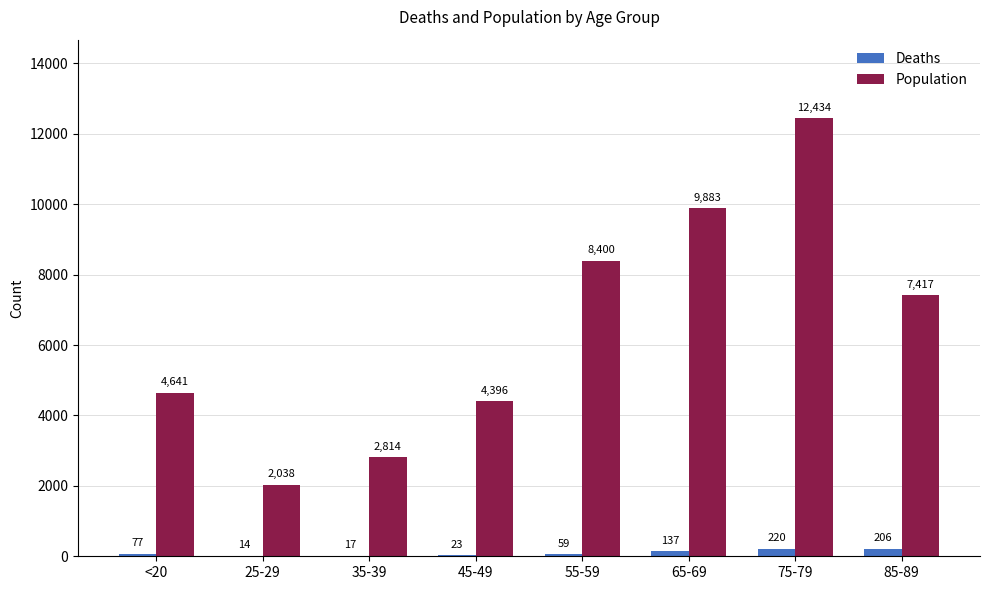

What is the sum of the Deaths values at 85-89 and <20?

283